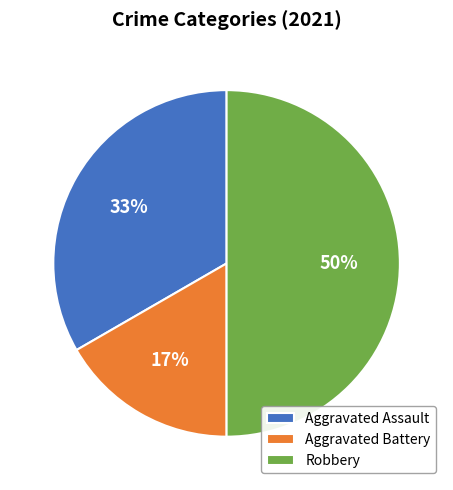

To the nearest percent, what portion does Aggravated Battery represent?

17%